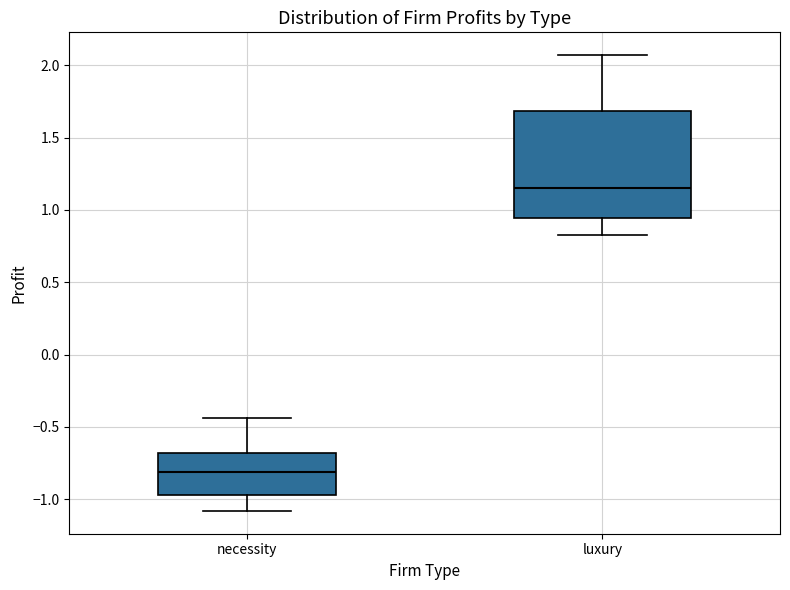

Comparing the boxes themselves (not the whiskers), which one is the tallest?

luxury